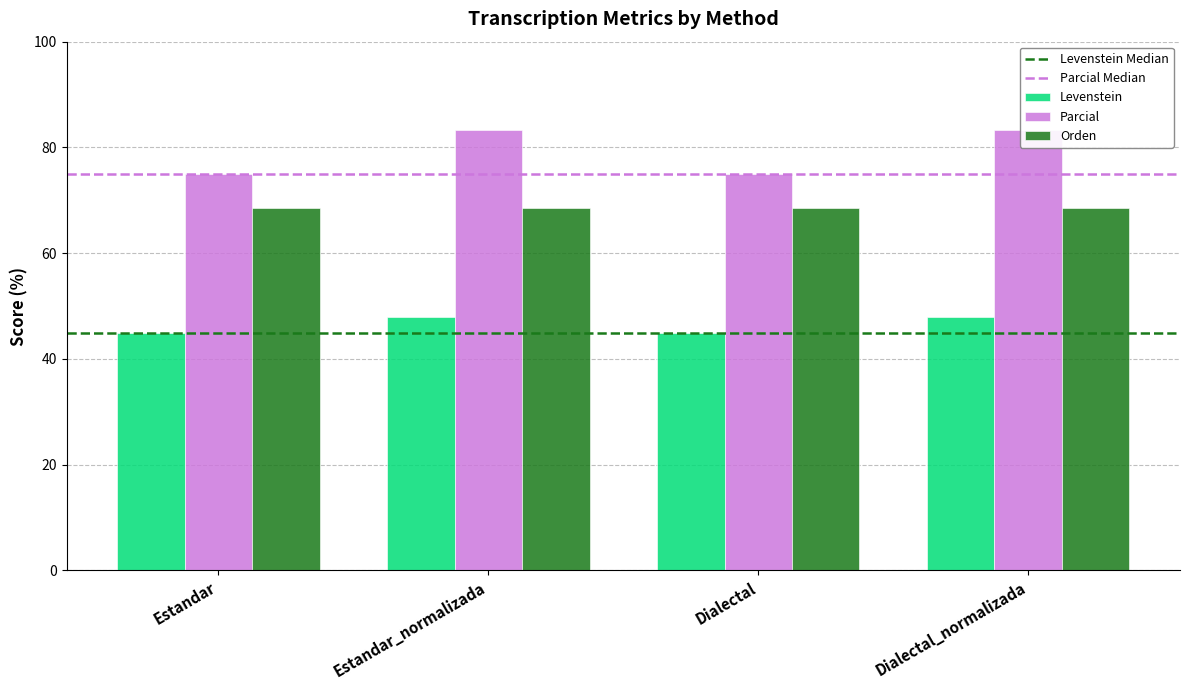

What is the difference between the maximum and minimum values in the Levenstein series?

3.2